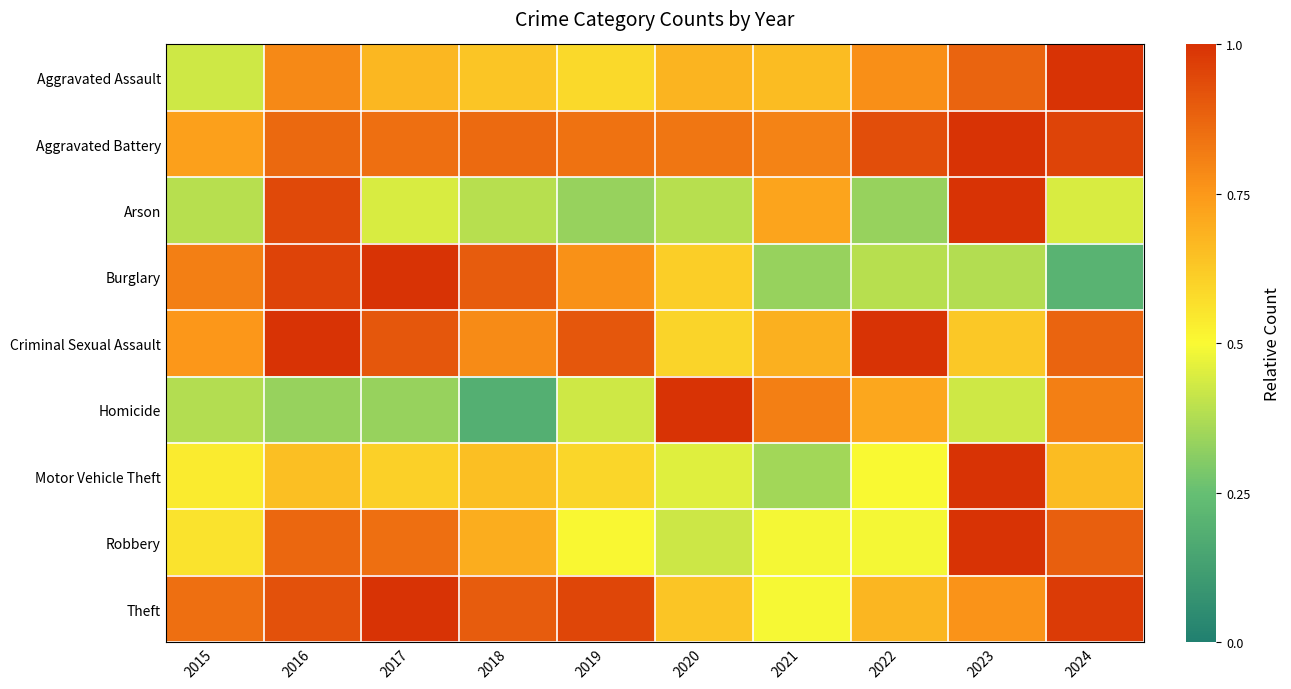

Rank the series at 2024 from lowest to highest value.

Burglary, Arson, Motor Vehicle Theft, Homicide, Criminal Sexual Assault, Robbery, Aggravated Battery, Theft, Aggravated Assault